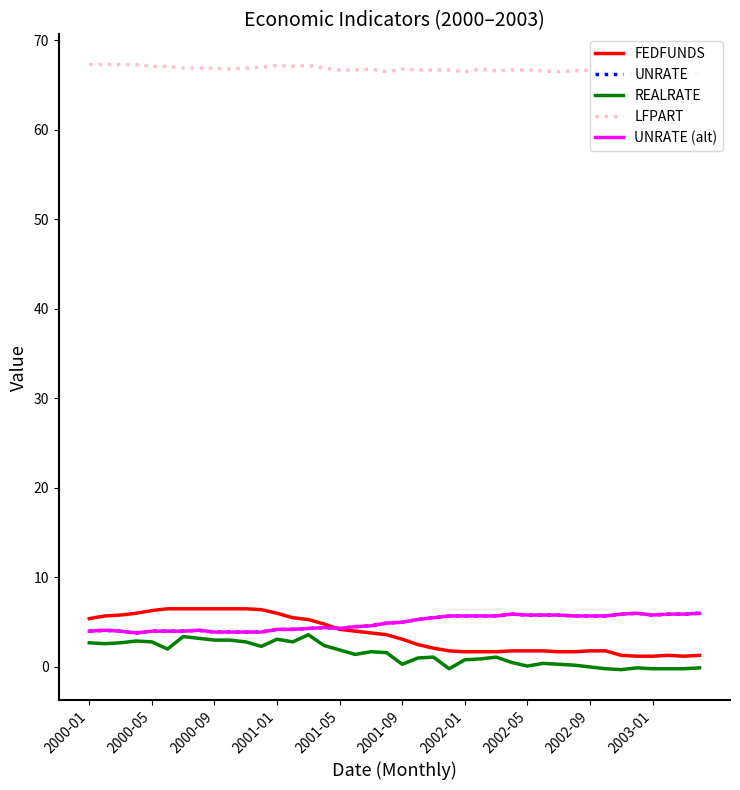

What is the maximum value shown in the chart?

67.3